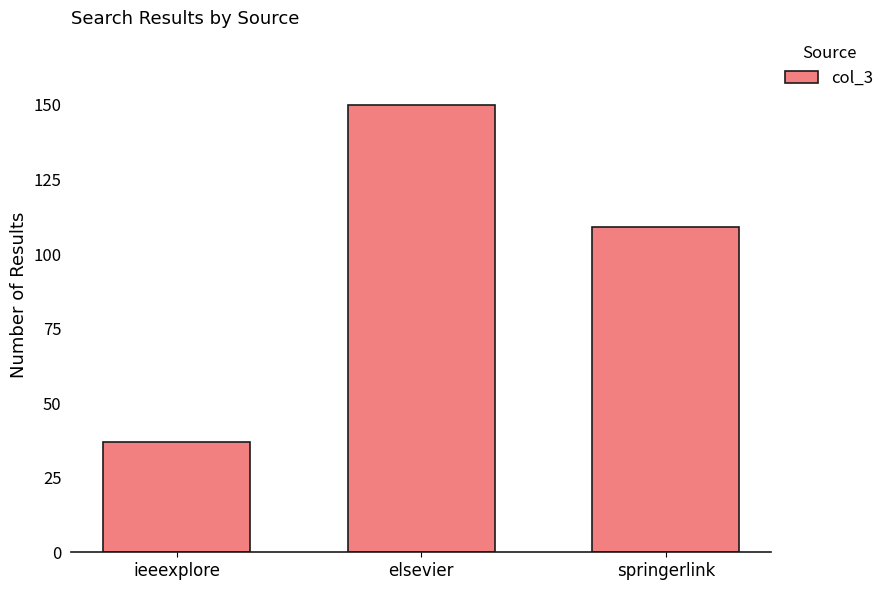

Where is the data nearest to the value 93?

springerlink